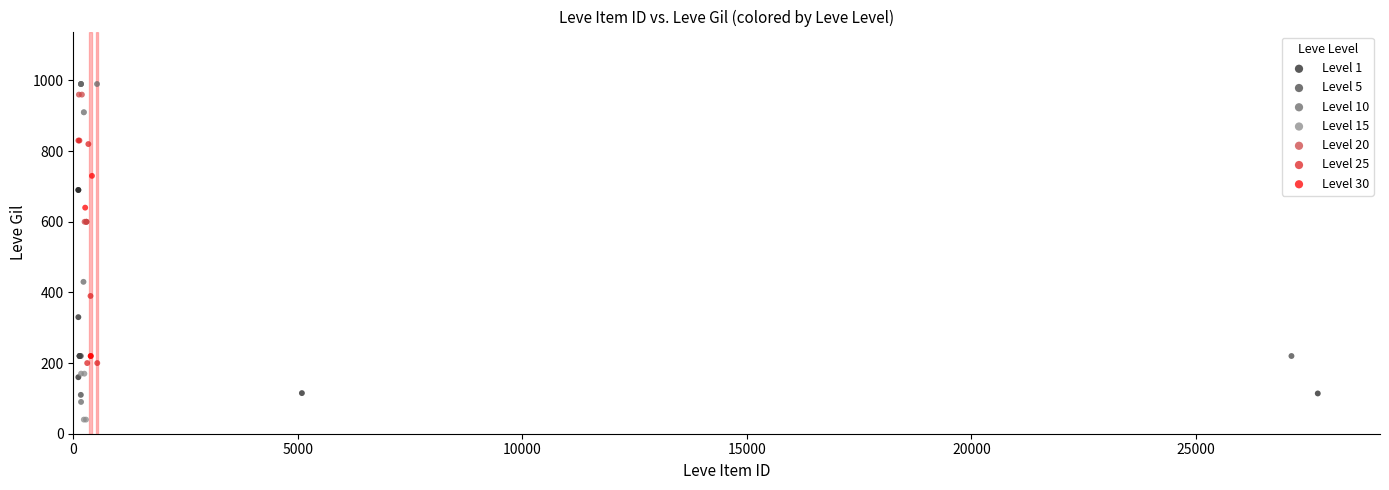

Which series reaches the minimum Y coordinate?

Level 15